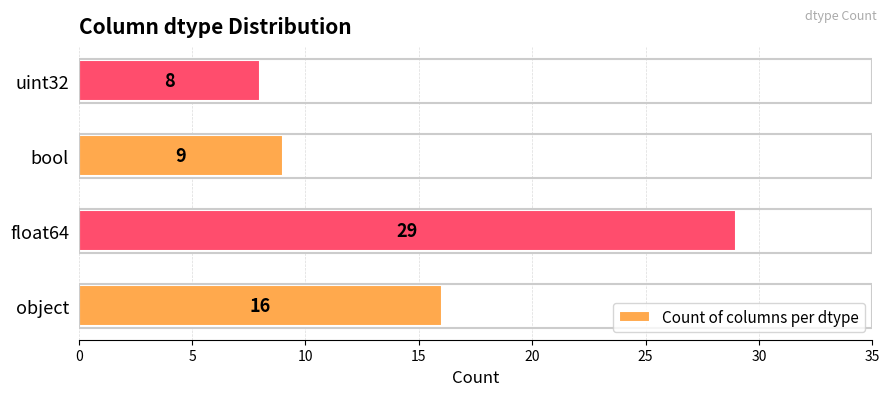

What is the difference between the second highest and second lowest values?

7